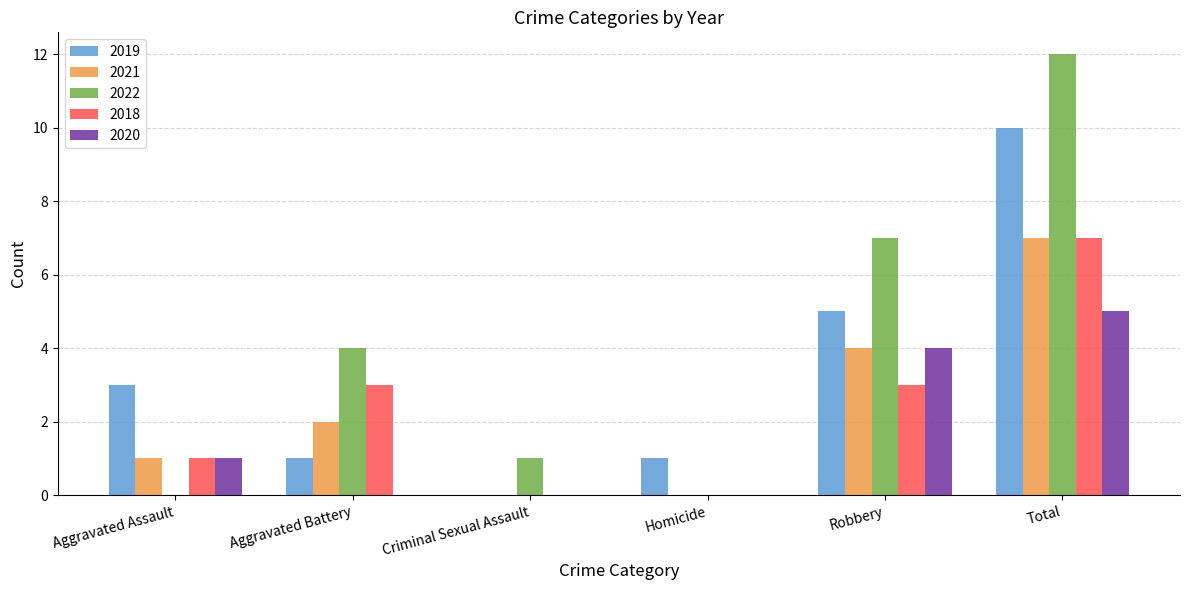

True or false: 2019 has a value of 13 at Total.

False